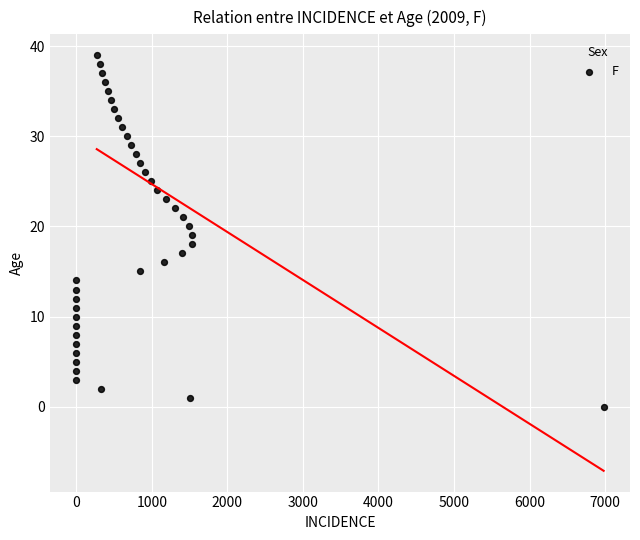

What is the range of Y values (max minus min)?

39